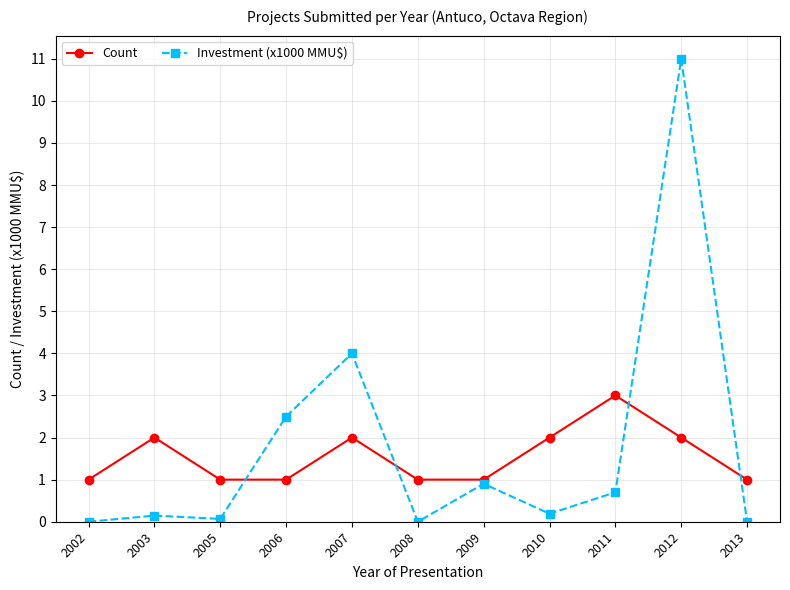

Is the value of Investment (x1000 MMU$) at 2002 greater than the value of Count at 2010?

No